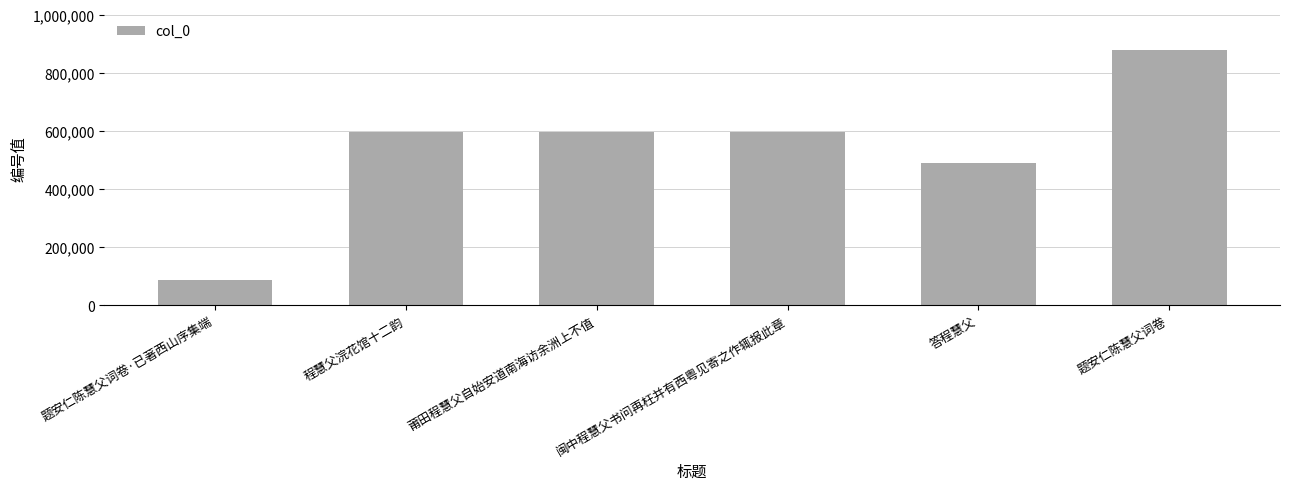

What is the label of the 5th bar from the left?

答程慧父